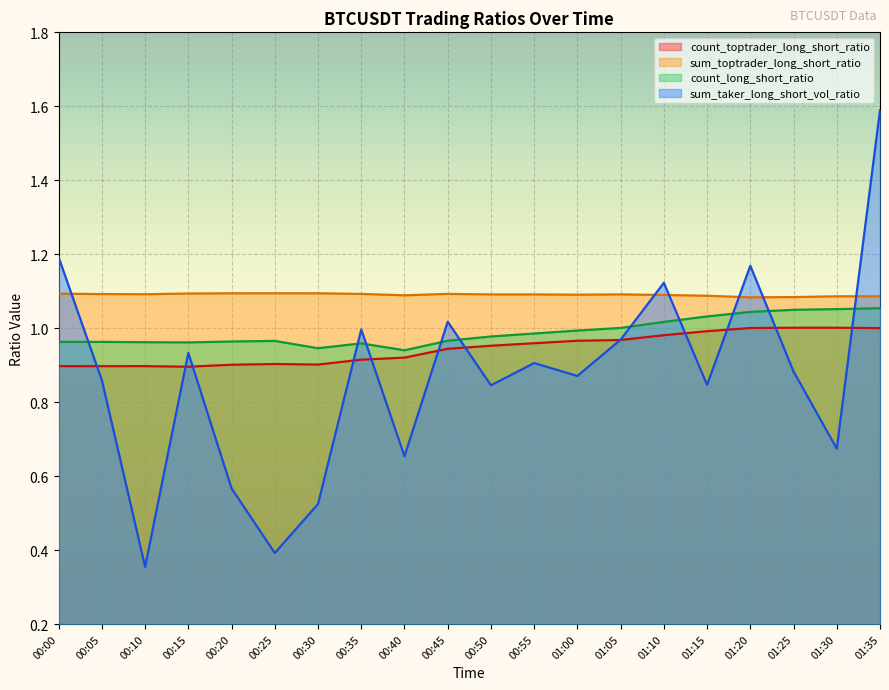

List the series in order of their overall mean, lowest first.

sum_taker_long_short_vol_ratio, count_toptrader_long_short_ratio, count_long_short_ratio, sum_toptrader_long_short_ratio